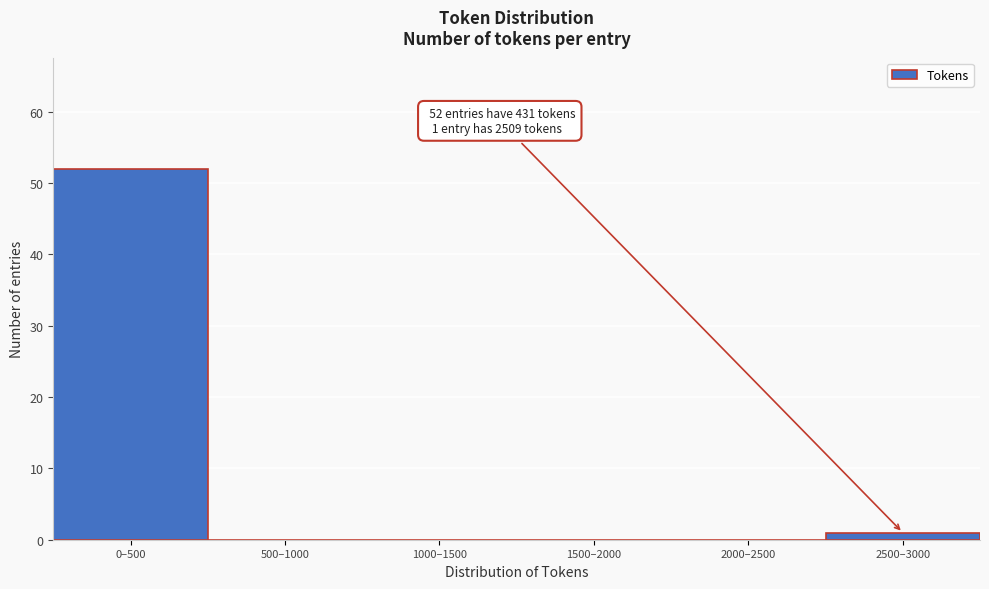

Reading left to right, what are all the values shown in this chart?

0–500=52	500–1000=0	1000–1500=0	1500–2000=0	2000–2500=0	2500–3000=1